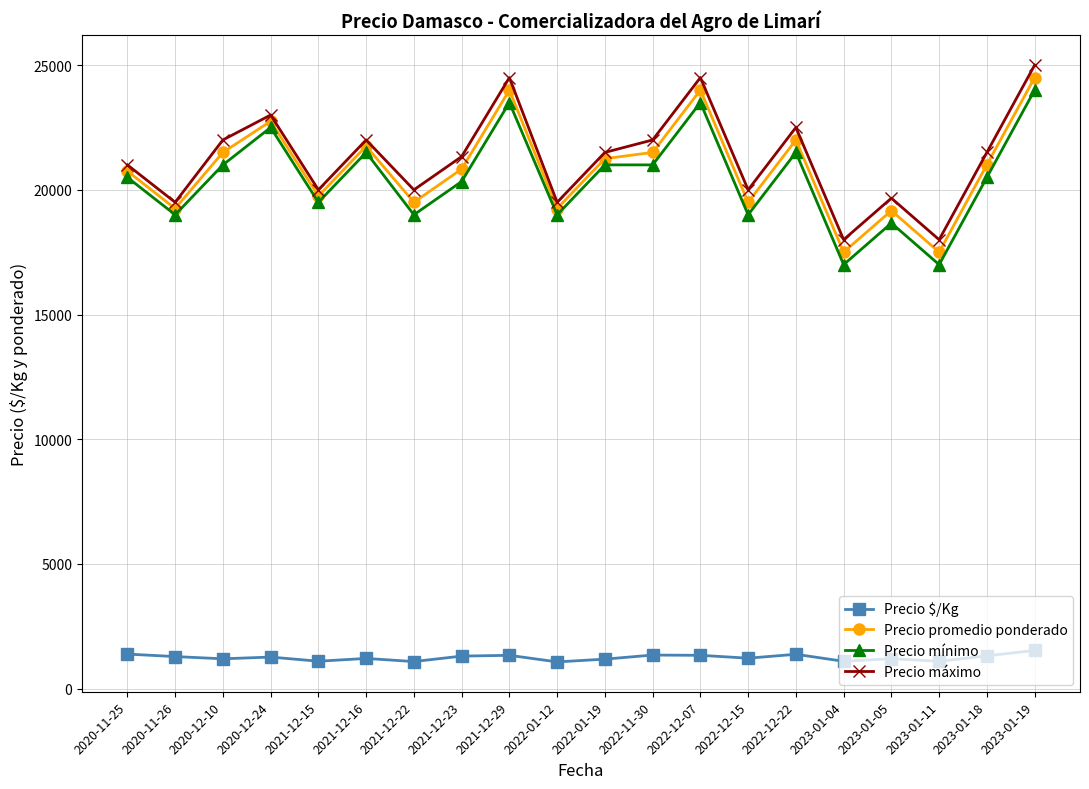

Which series has the largest total across all categories?

Precio máximo